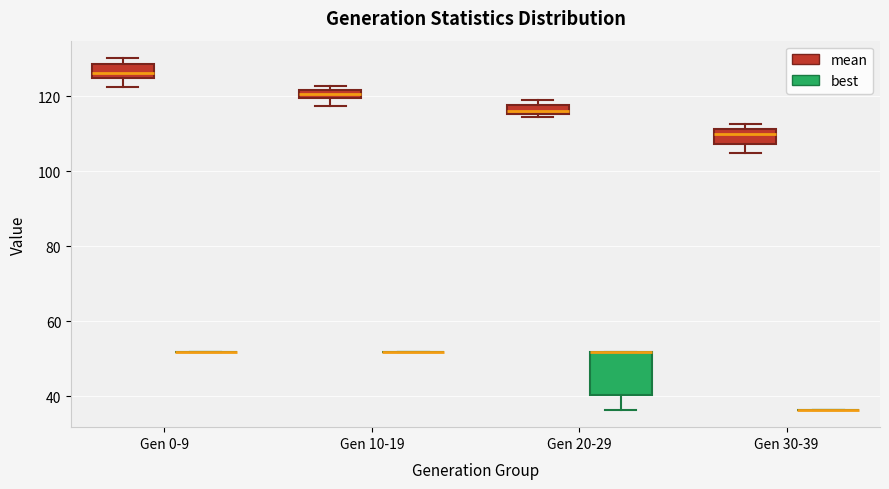

Which box is the tallest, from its lower edge to its upper edge?

Gen 20-29 (best)